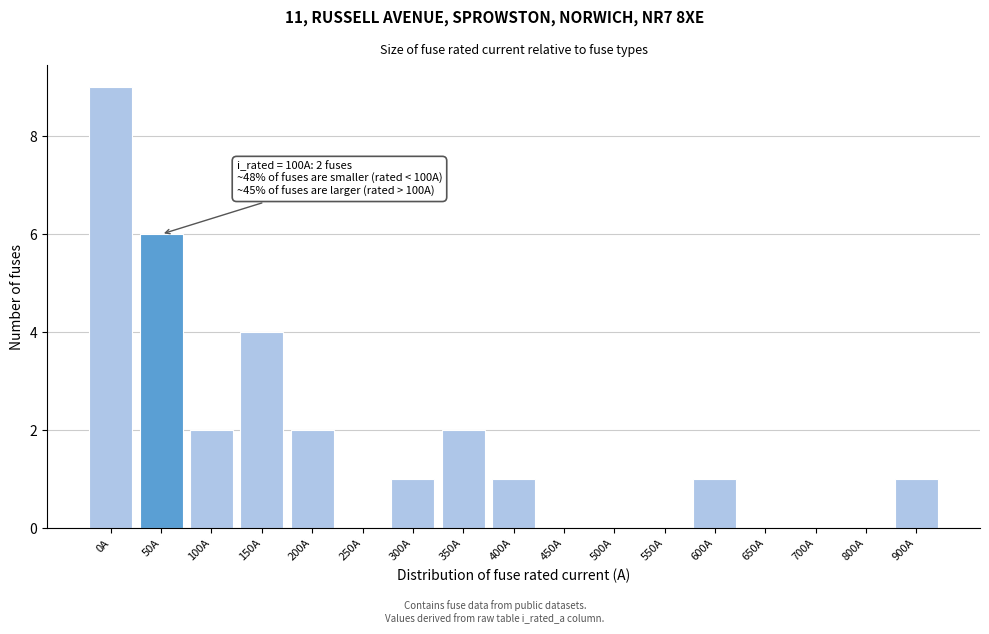

Reading left to right, transcribe all the data shown in this chart.

0A=9	50A=6	100A=2	150A=4	200A=2	250A=0	300A=1	350A=2	400A=1	450A=0	500A=0	550A=0	600A=1	650A=0	700A=0	800A=0	900A=1